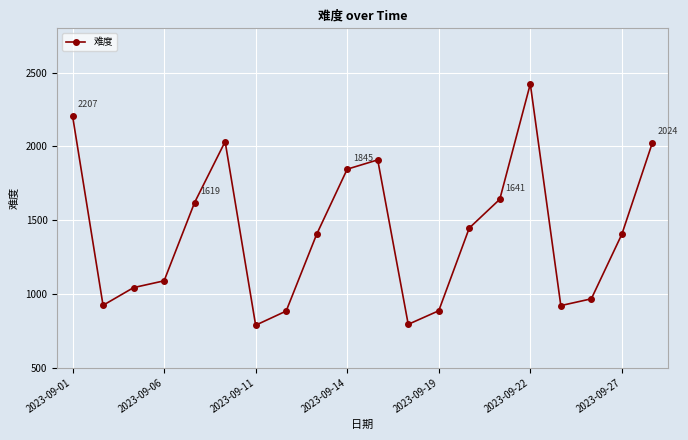

What is the value of the 15th point from the left?

1641